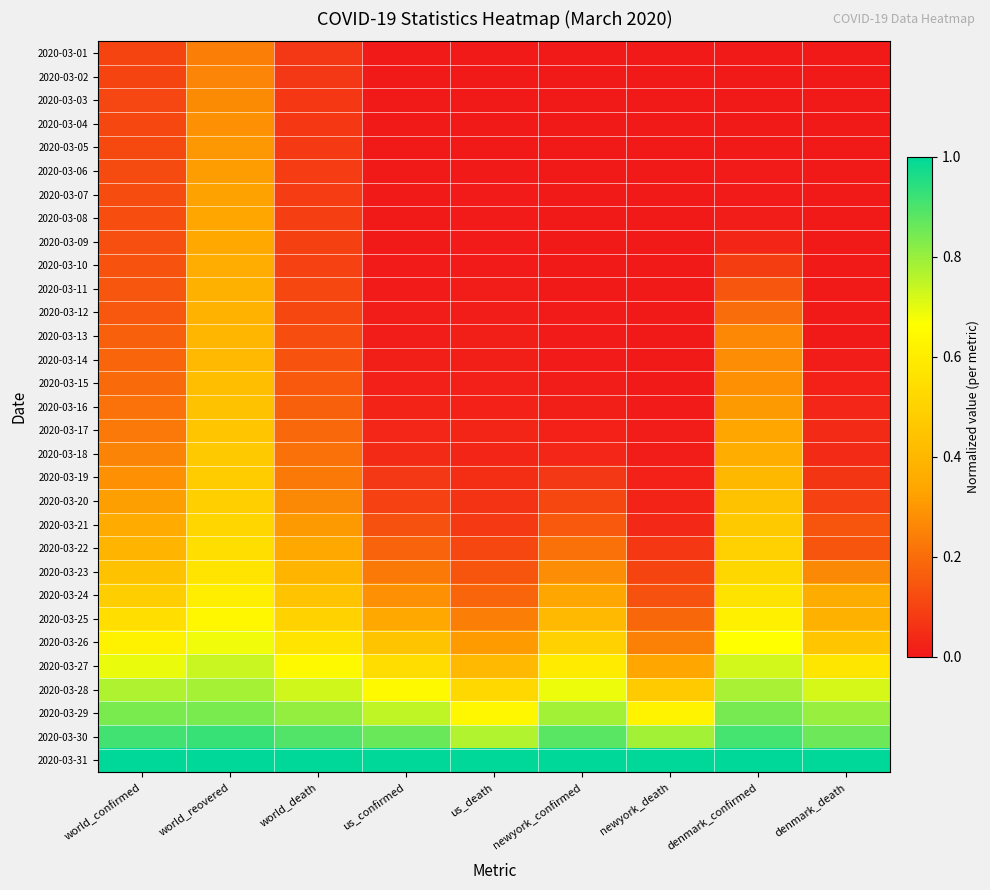

Which label corresponds to the smallest value in the chart?

newyork_confirmed